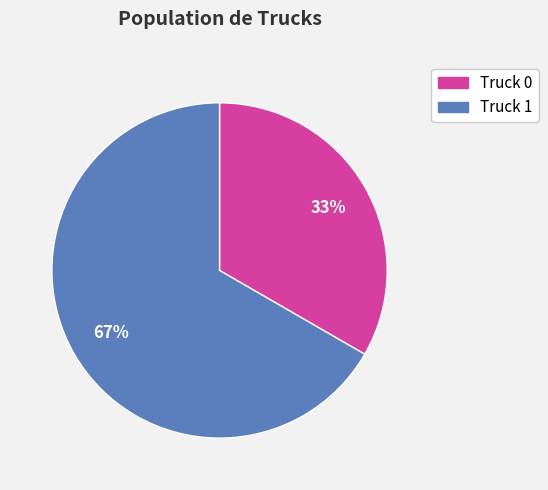

How many slices are in this pie chart?

2